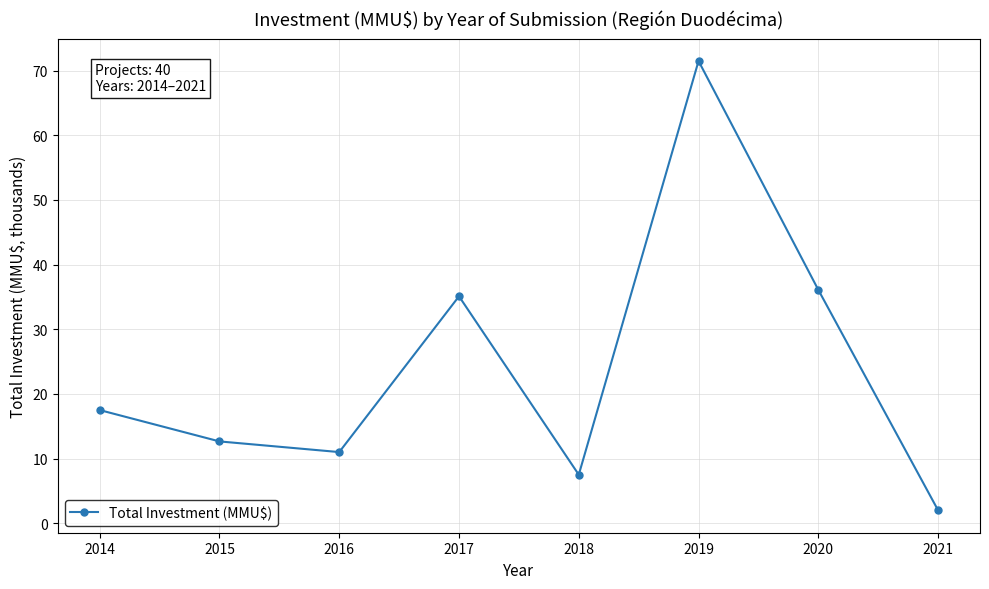

Where does the data first go above 17?

2014